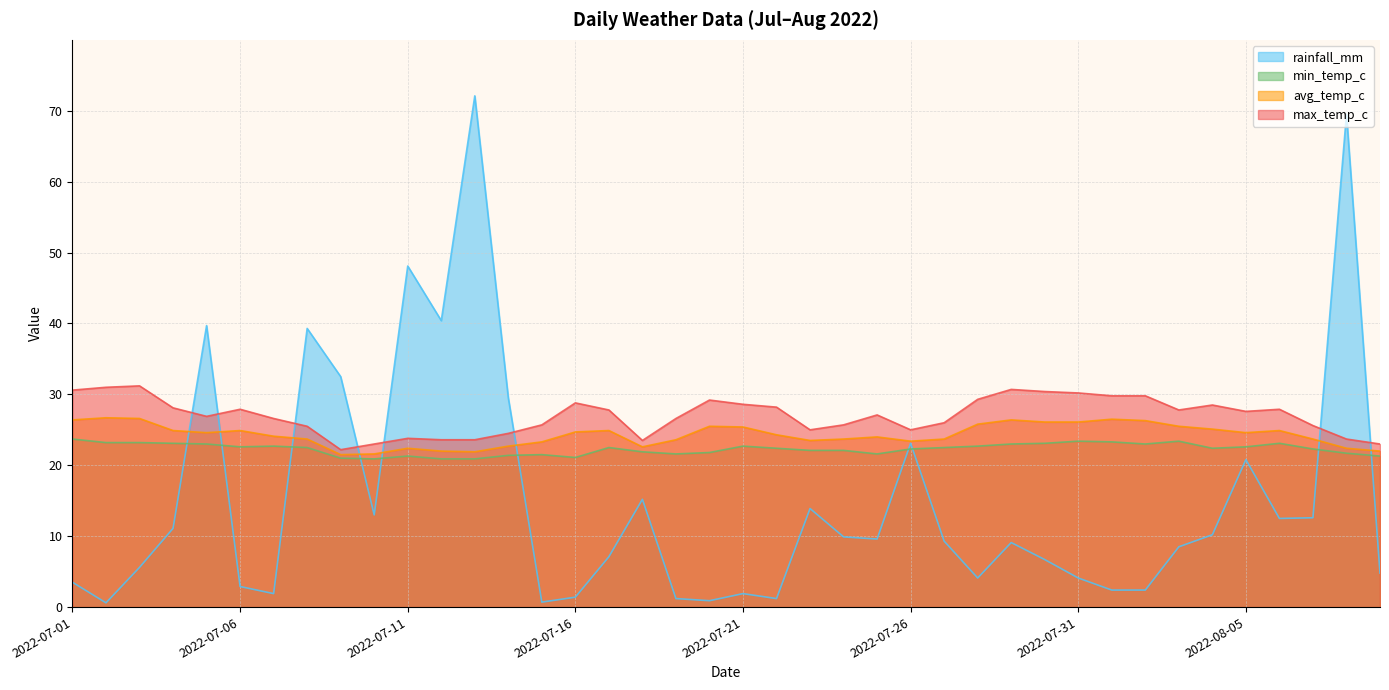

What is the value of the min_temp_c point at the 39th from the left?

21.7